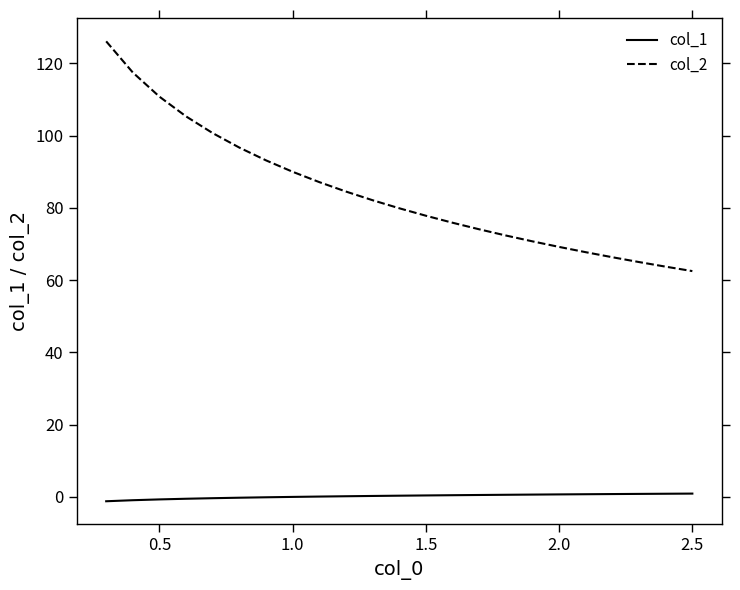

List the series in order of their overall mean, lowest first.

col_1, col_2